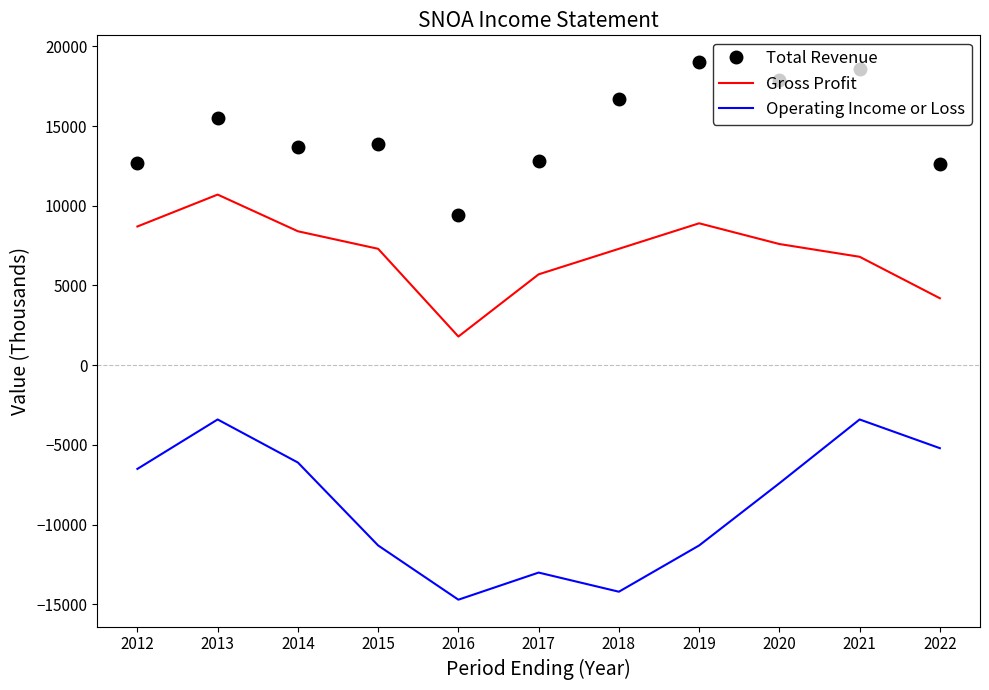

Which series has the widest spread of values?

Operating Income or Loss